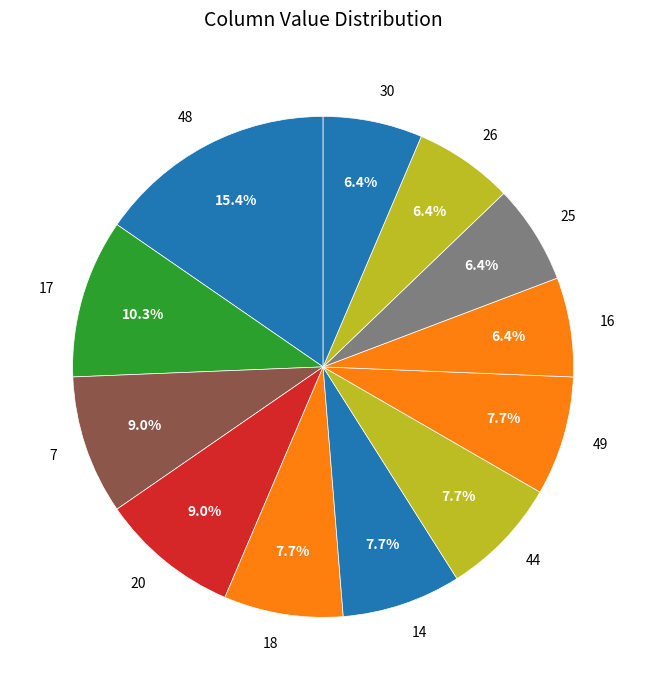

What portion of the pie excludes 18?

92.3%